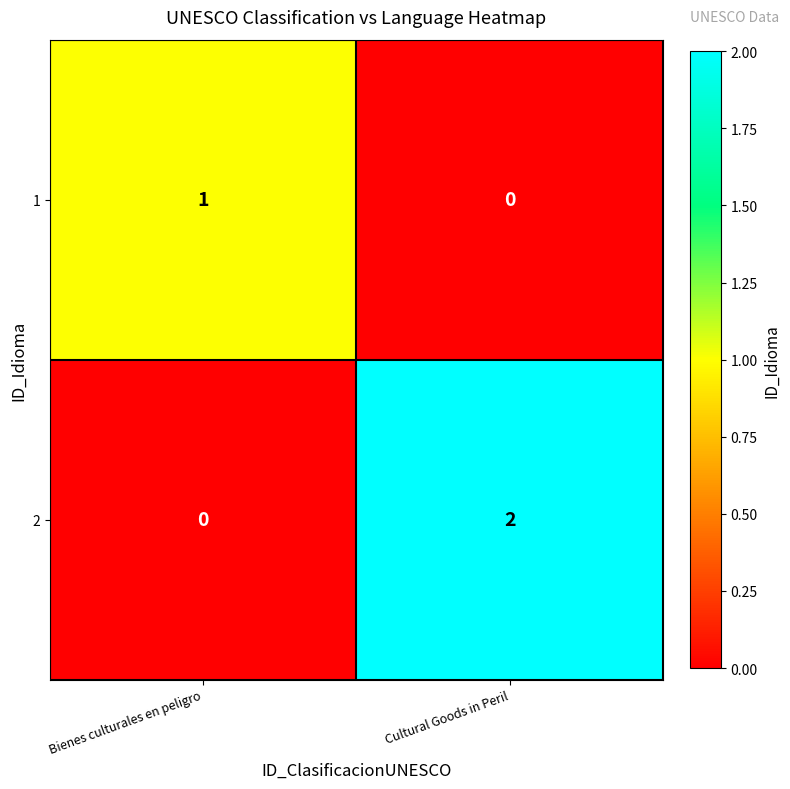

Is the value of 2 at Cultural Goods in Peril greater than the value of 1 at Cultural Goods in Peril?

Yes